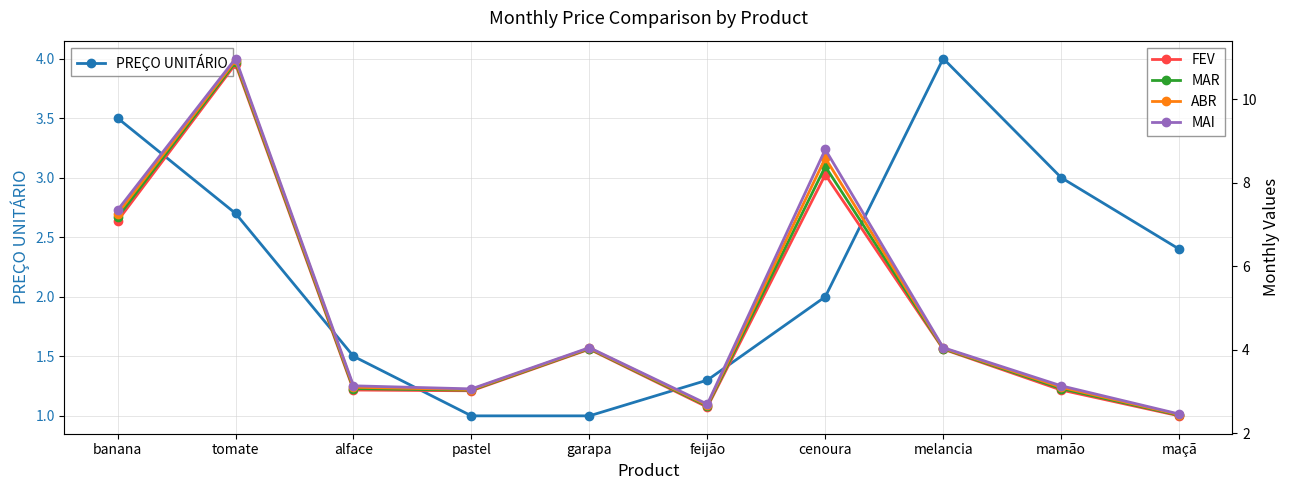

How many lines are shown in the chart?

5